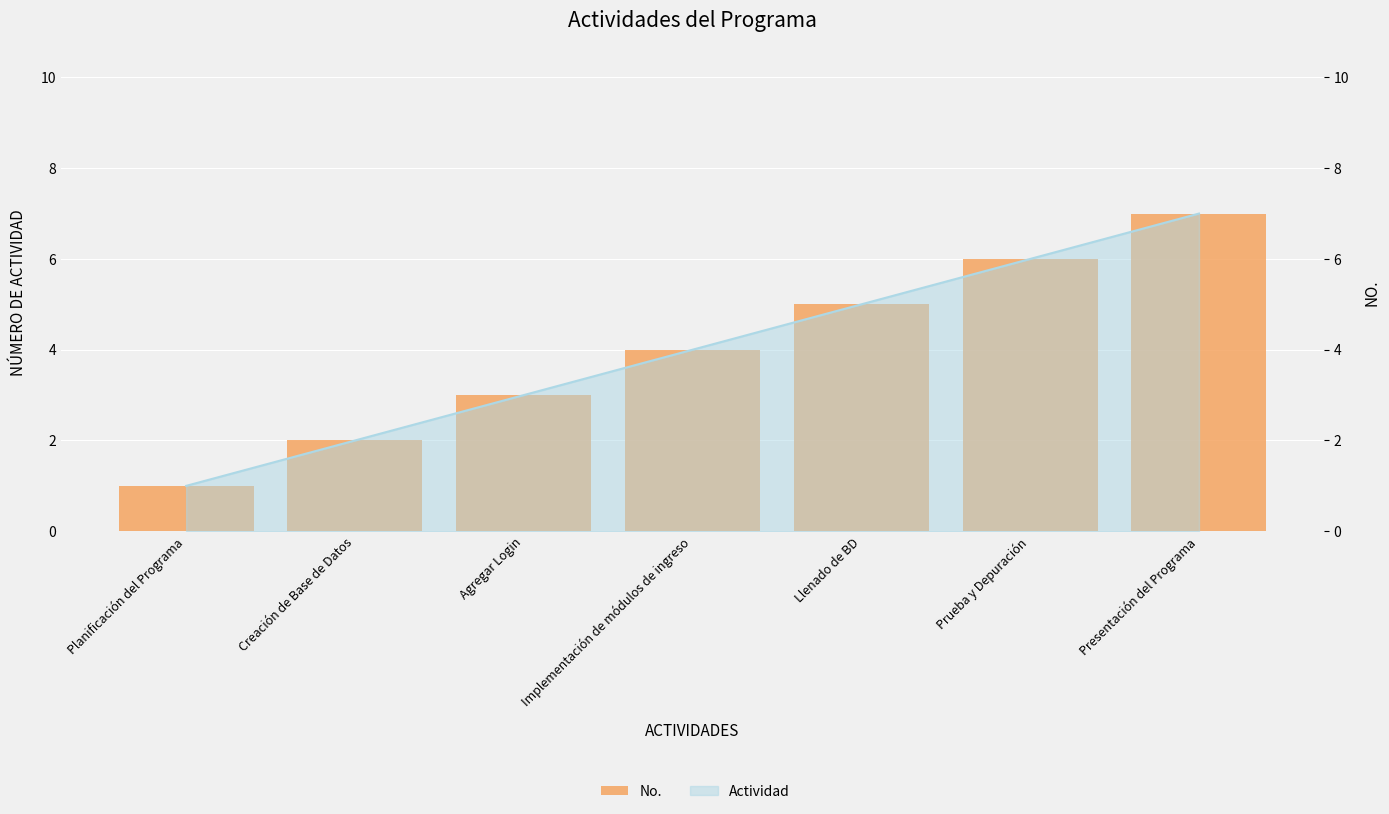

The value at Planificación del Programa is 1. True or false?

False